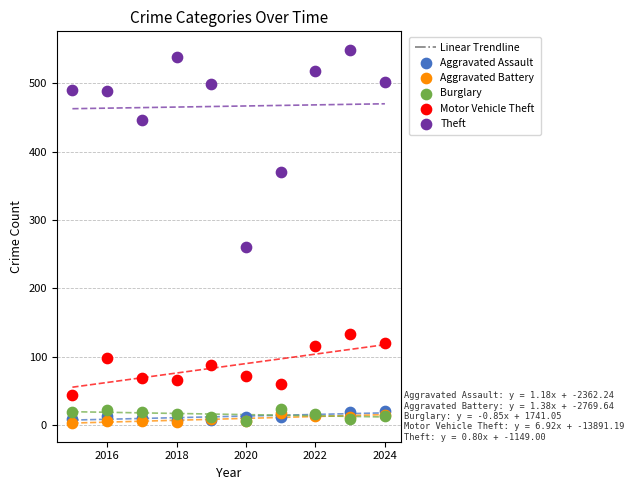

Across all series, what Y value is closest to 276?

261